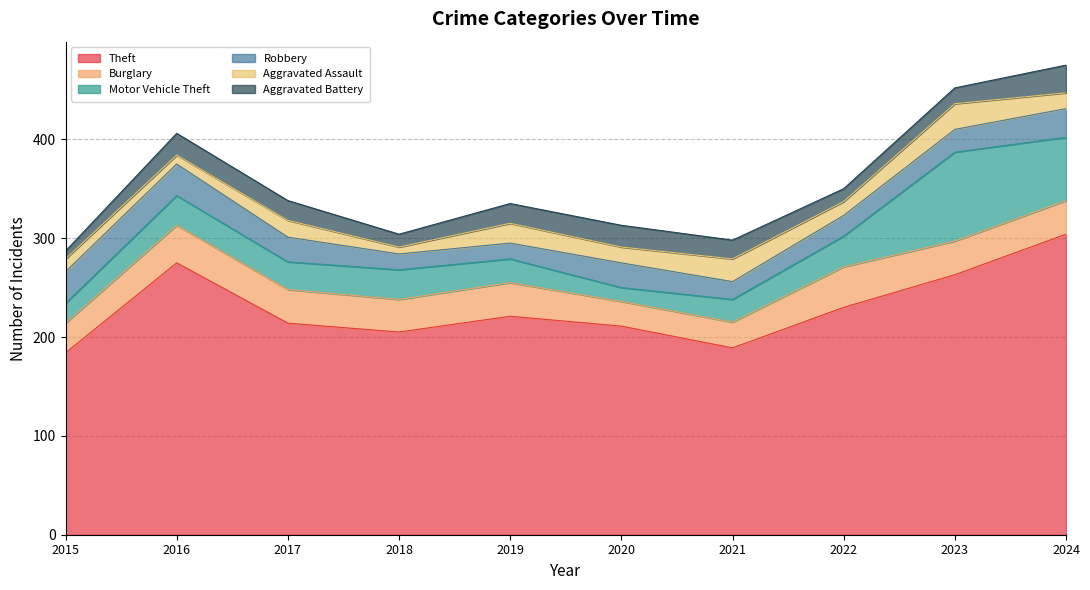

True or false: Aggravated Assault has a value of 6 at 2015.

False